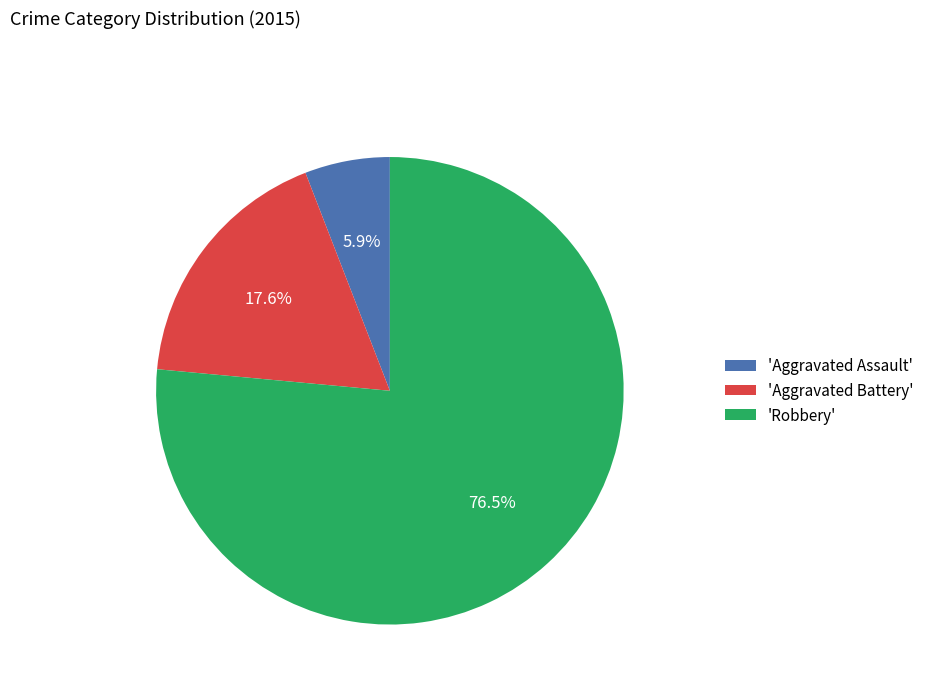

What is the ratio of the value at 'Robbery' to the value at 'Aggravated Battery'?

4.3